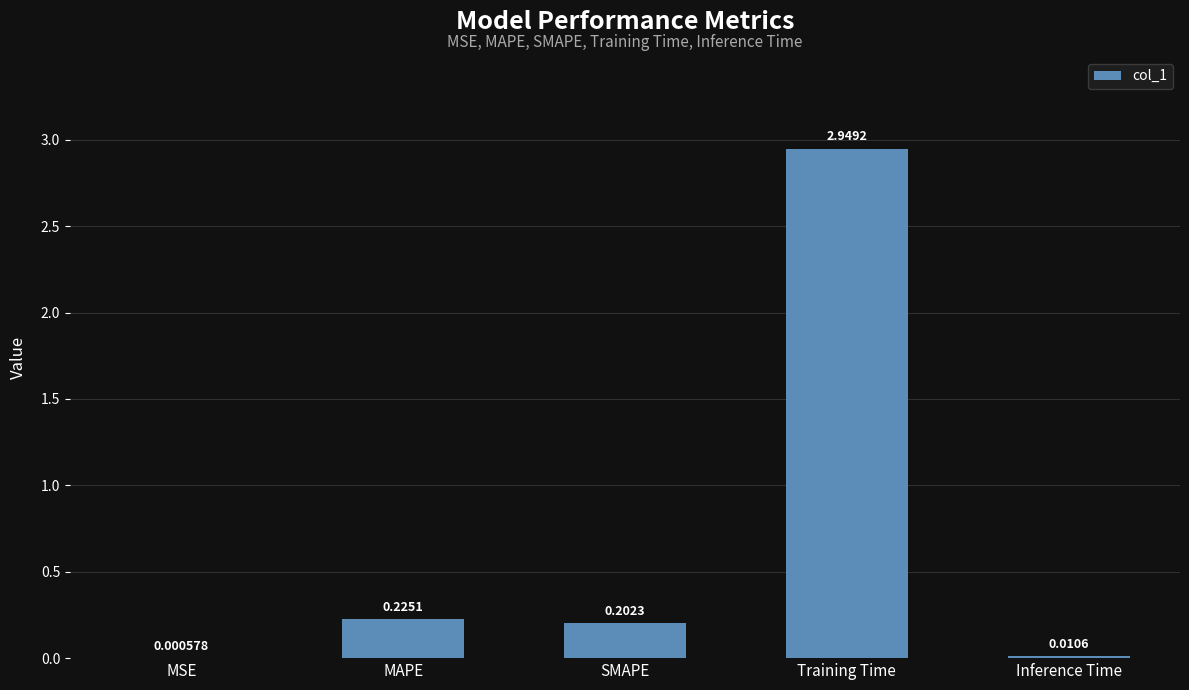

Is it true that the value at SMAPE is 0.4?

False